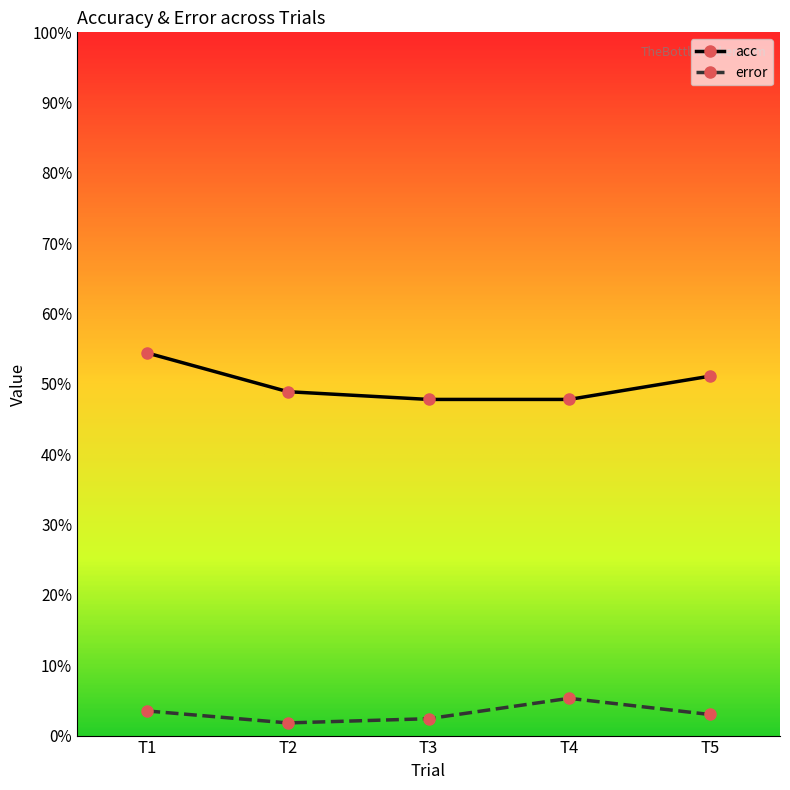

How many lines are shown in the chart?

2